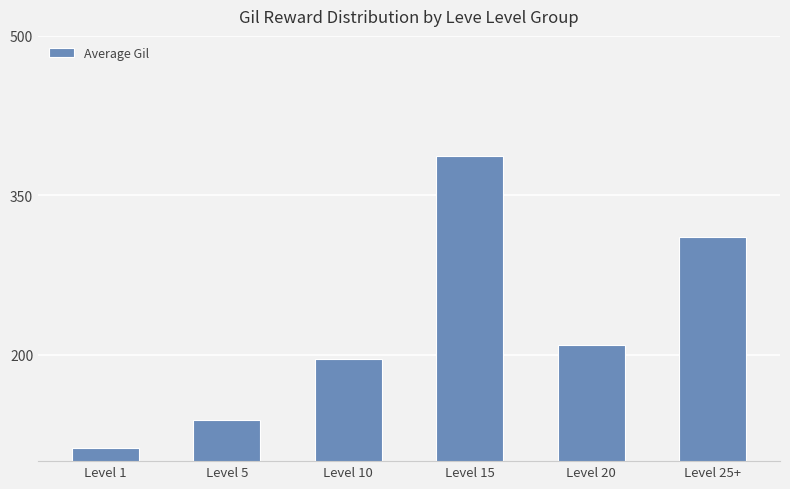

Rank the categories by value from highest to lowest.

Level 15, Level 25+, Level 20, Level 10, Level 5, Level 1